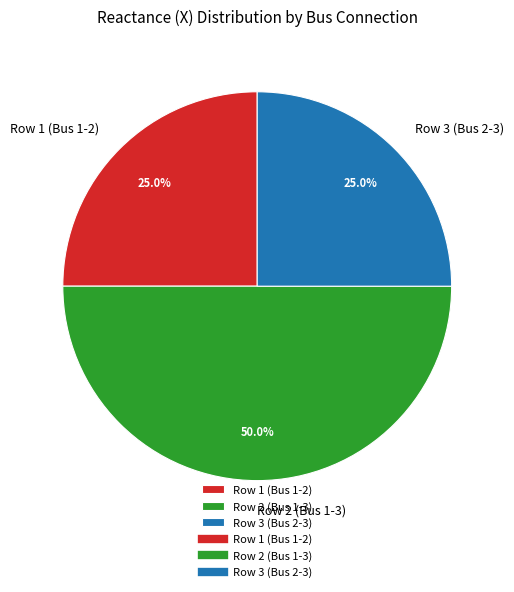

What percentage is the Row 2 (Bus 1-3) slice, to the nearest percent?

50%